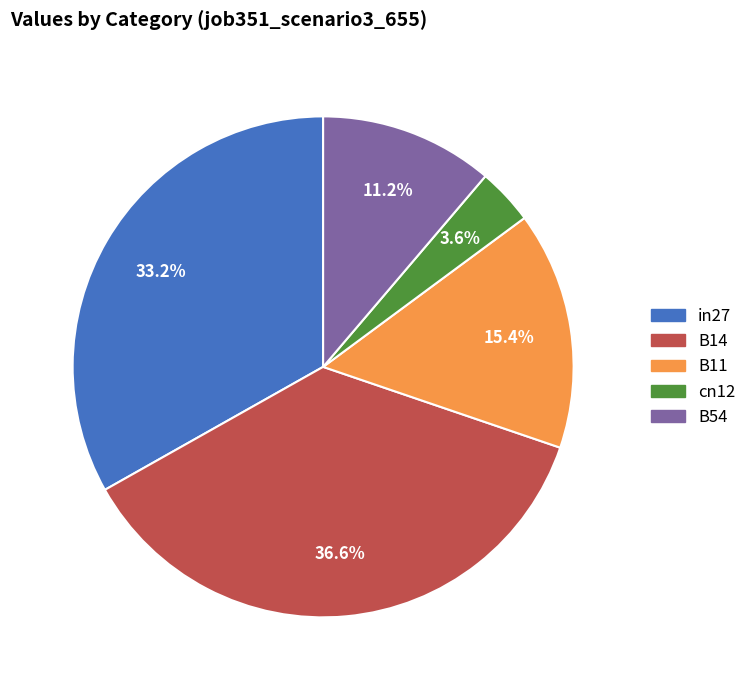

Which slice is the smallest?

cn12